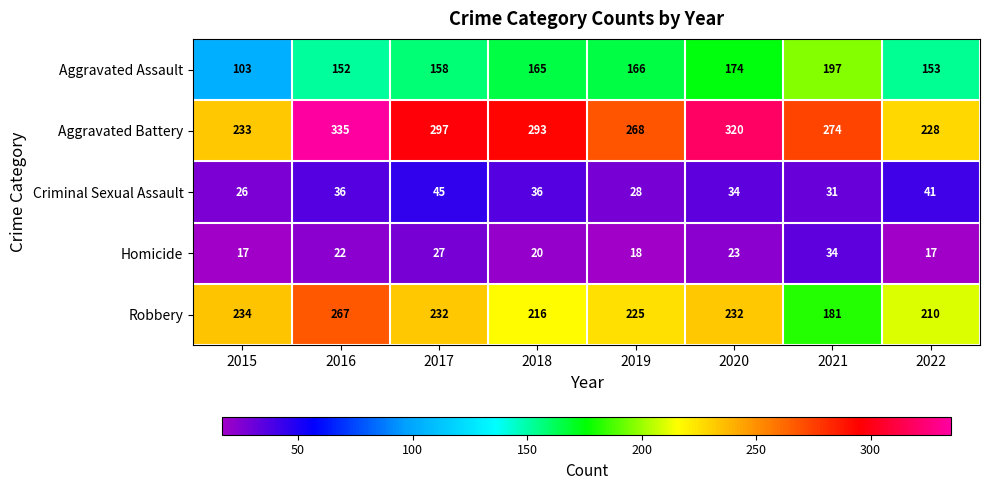

What is the sum of the Aggravated Assault values at 2017 and 2021?

355